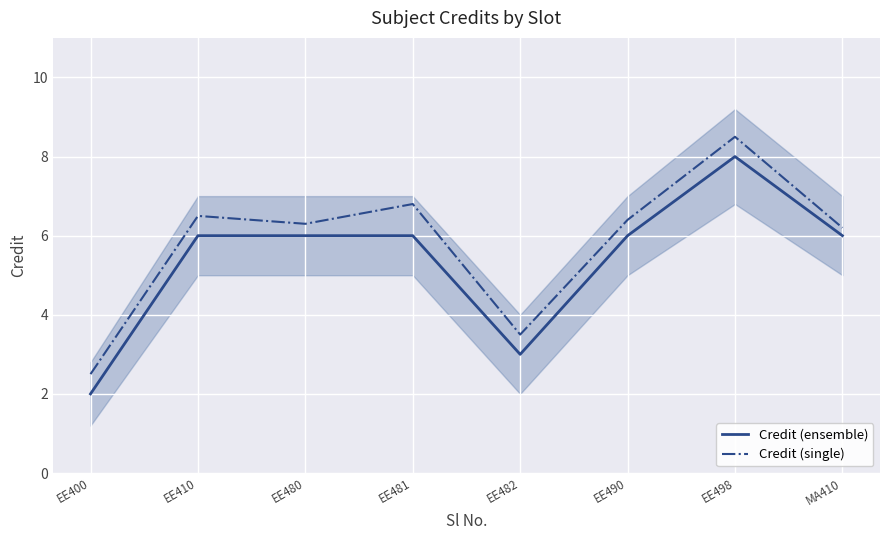

Which series changed the most between EE400 and EE498?

Credit (ensemble)